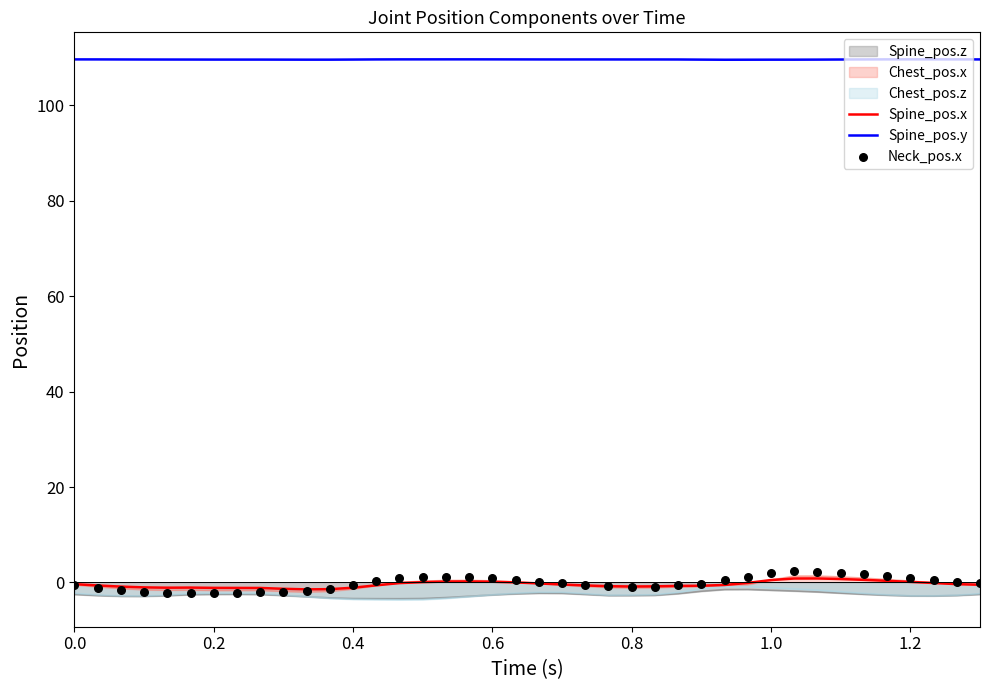

Which series has the widest spread of Y values?

Neck_pos.x